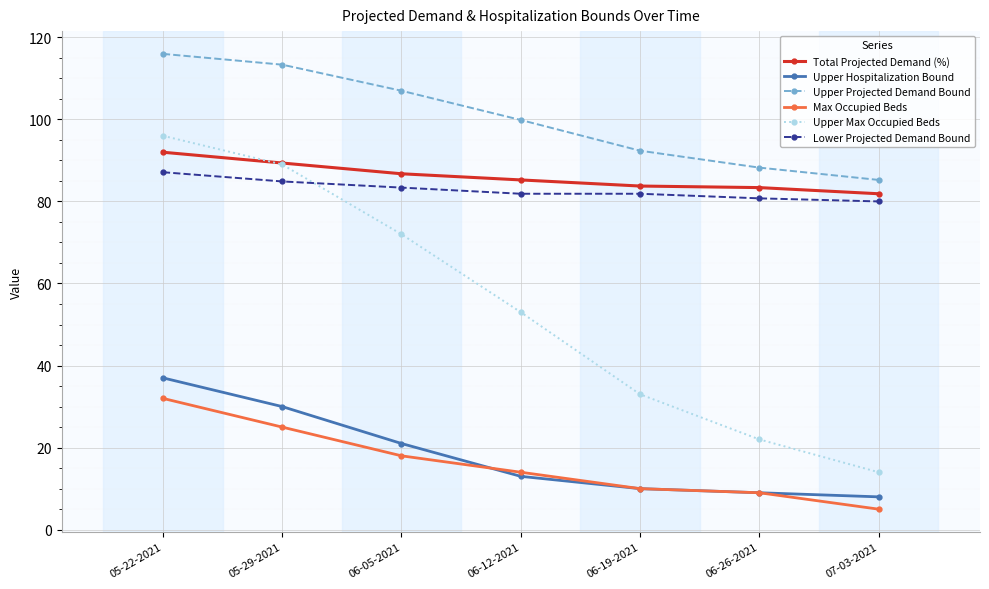

What is the difference between the highest and lowest values at 06-19-2021?

82.4